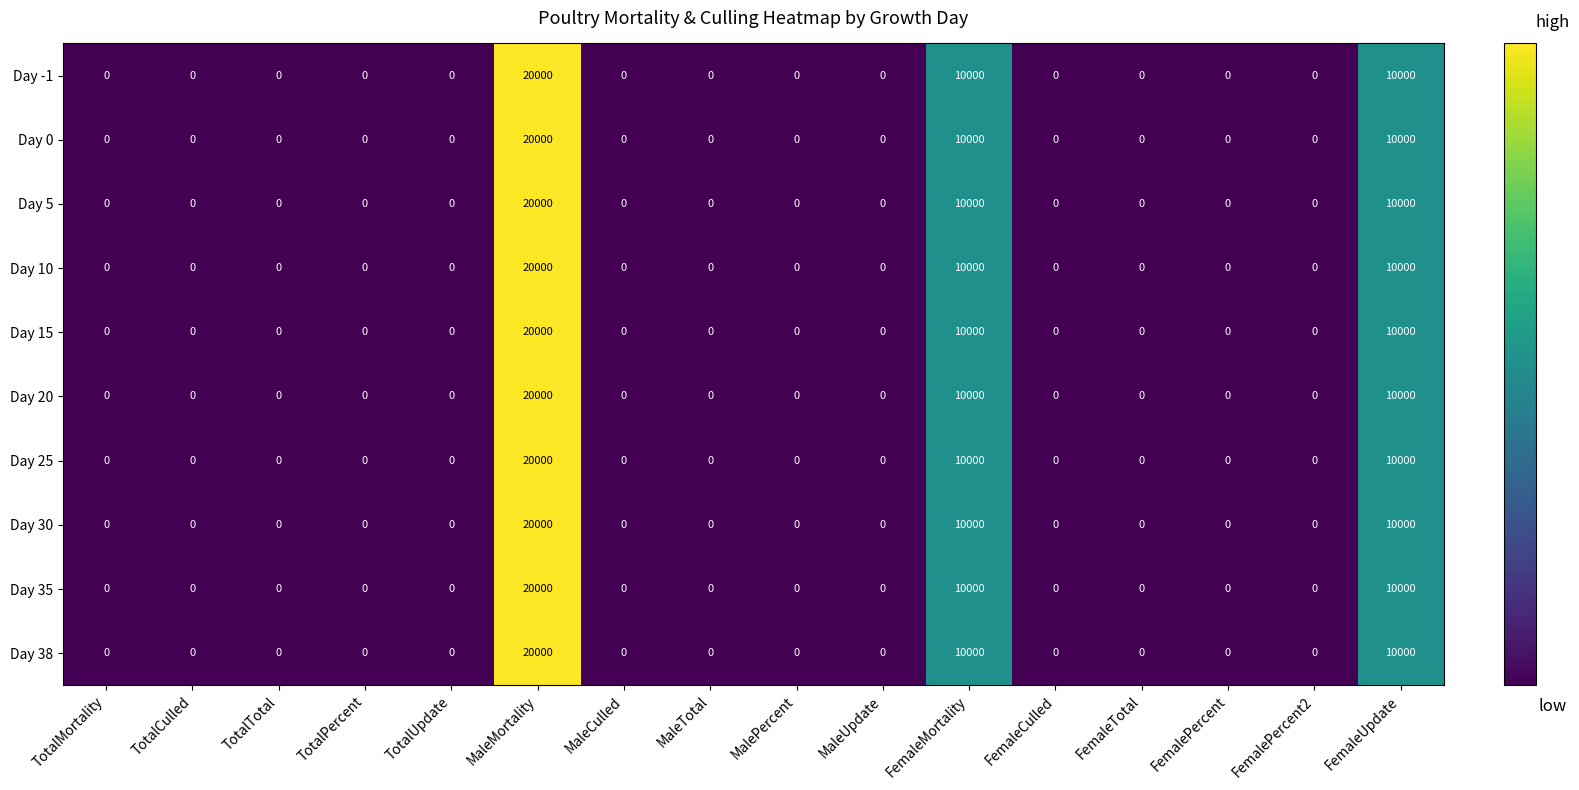

What is the average value of the Day 0 series?

2500